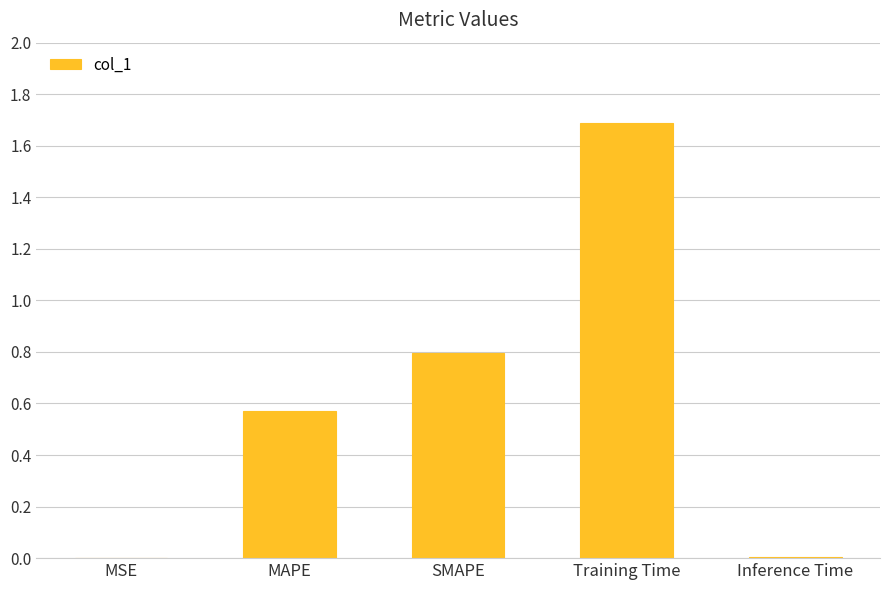

Is it true that the value at MSE is 0.0?

True